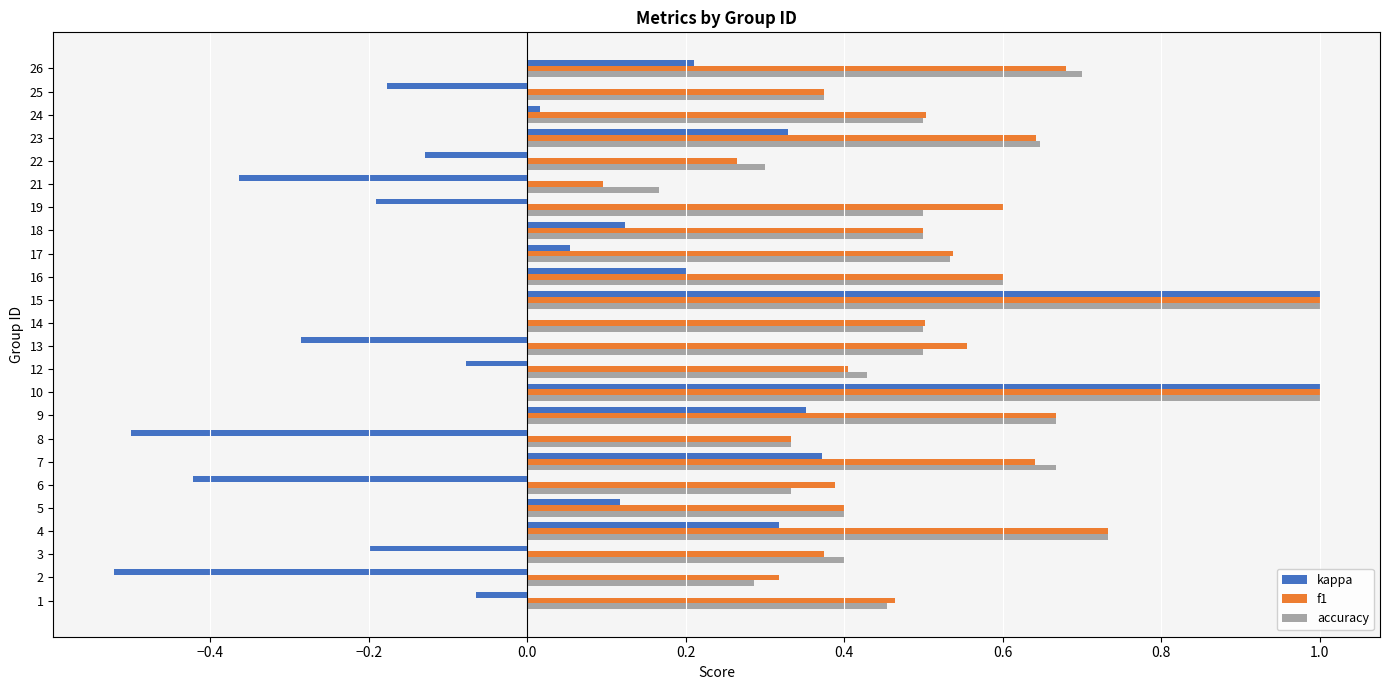

Is the value of accuracy at 7 greater than the value of kappa at 13?

Yes